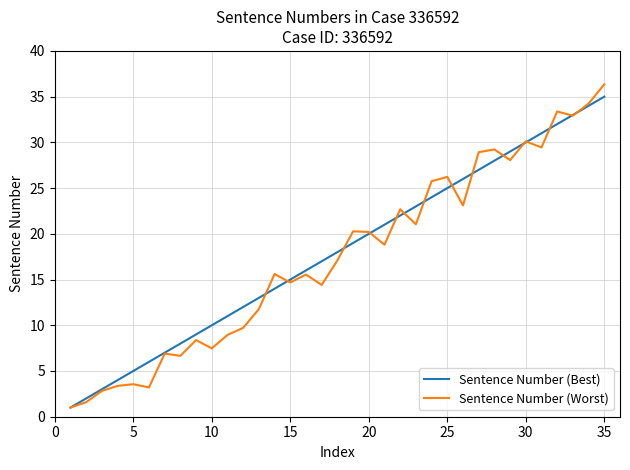

What is the lowest value of the Sentence Number (Worst) series?

1.0